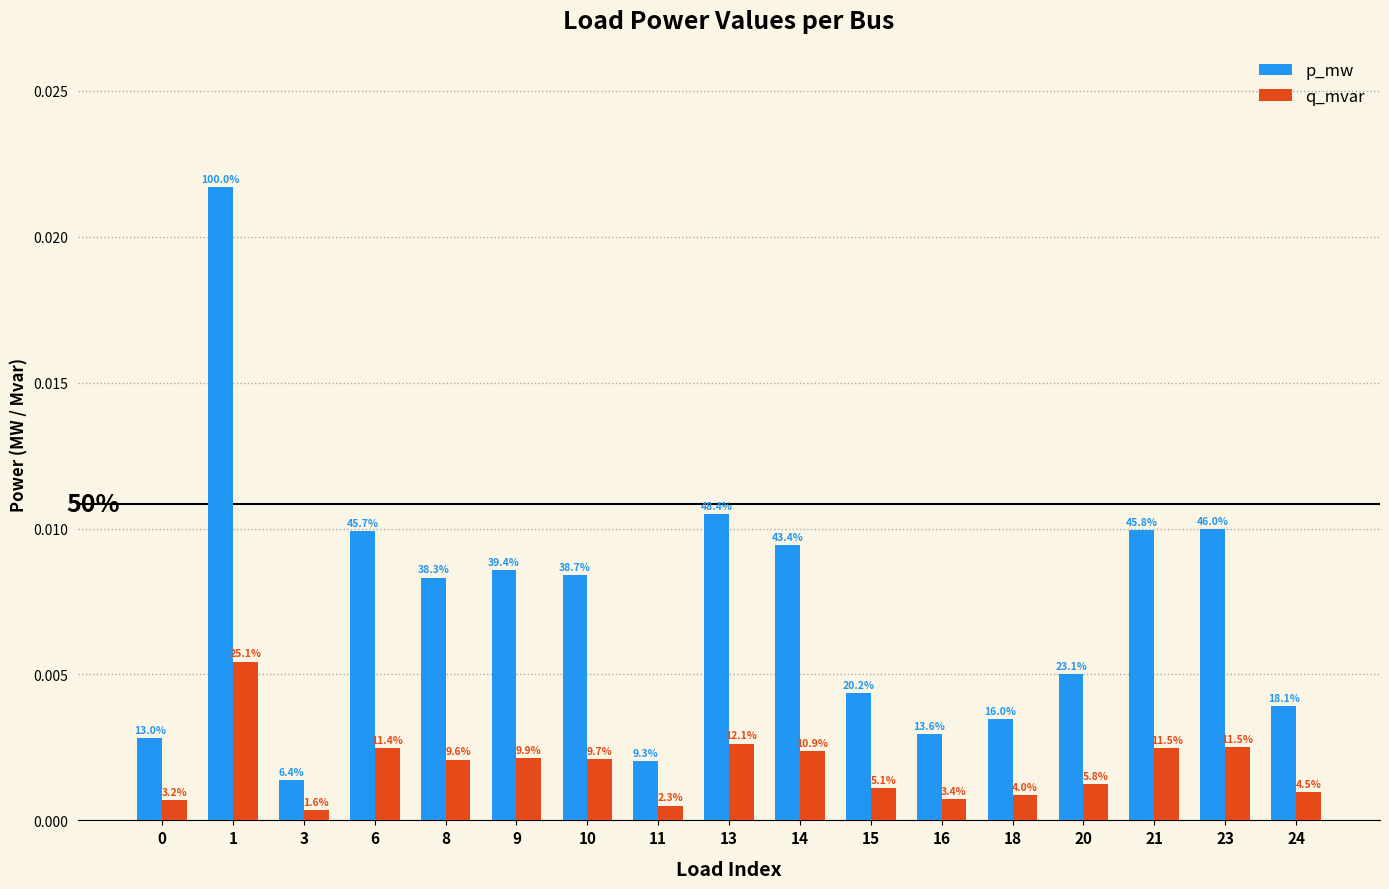

Rank the series by their maximum value, from lowest to highest.

q_mvar, p_mw